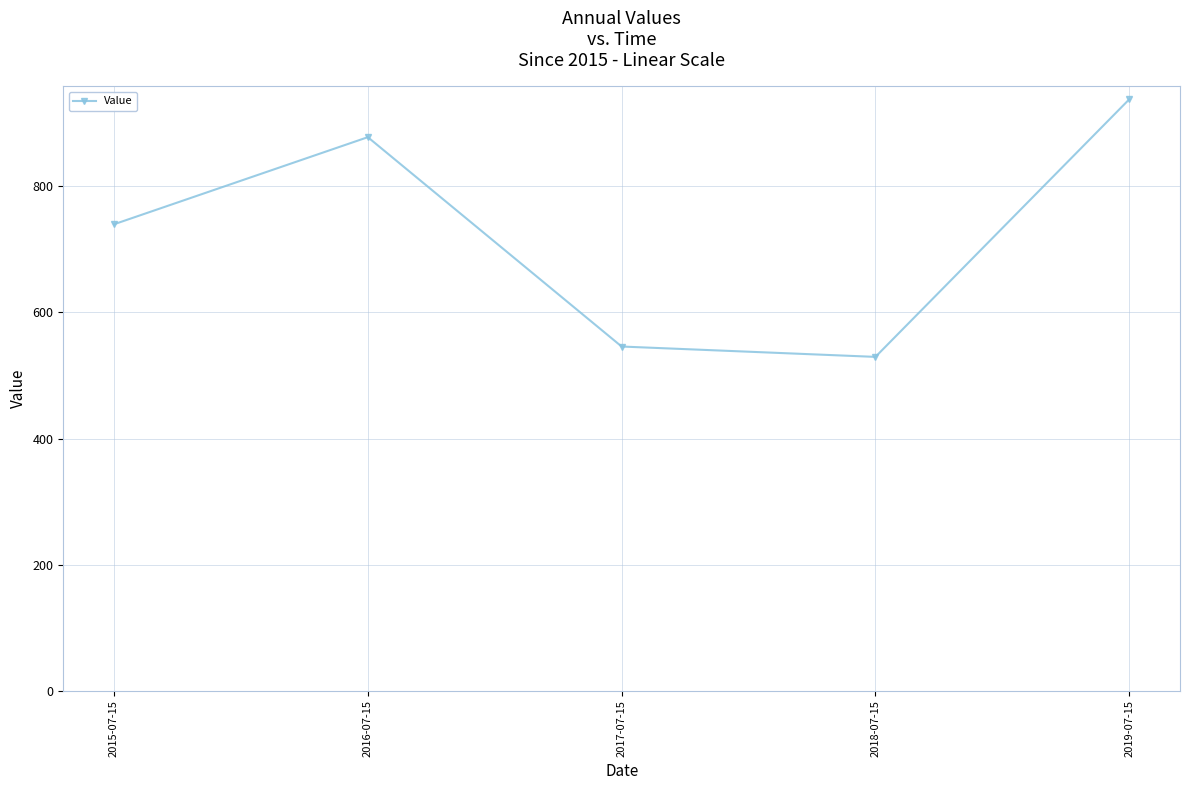

What is the sum of the values at 2019-07-15 and 2016-07-15?

1815.9